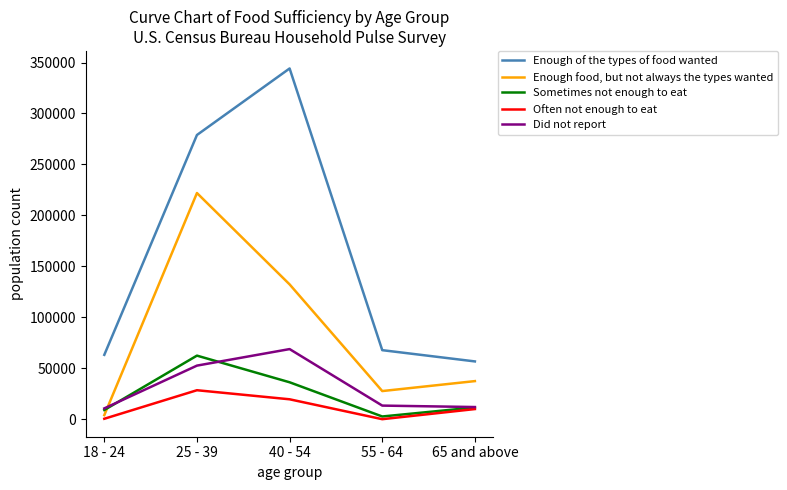

What is the maximum value shown in the chart?

344174